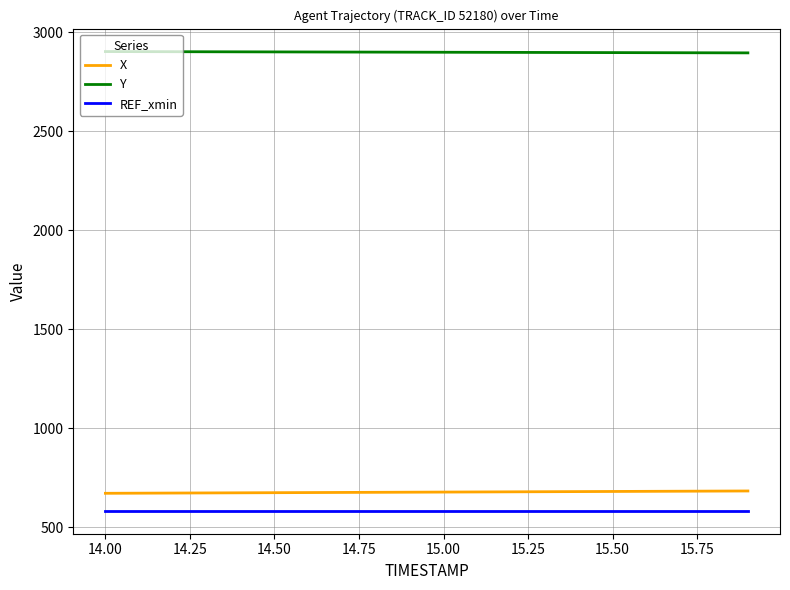

True or false: Y and REF_xmin intersect in this chart.

False